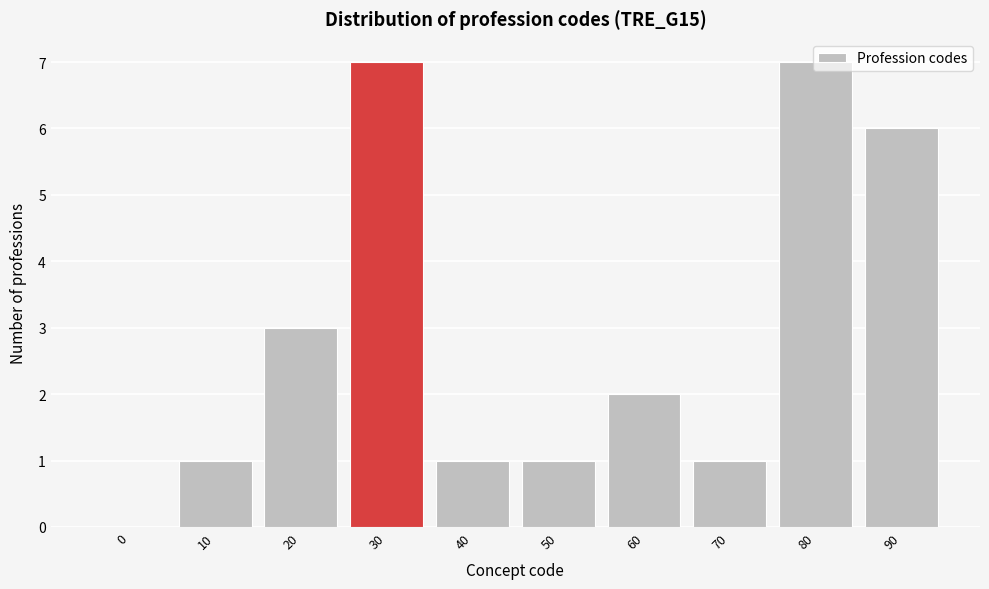

What is the sum of all values?

29